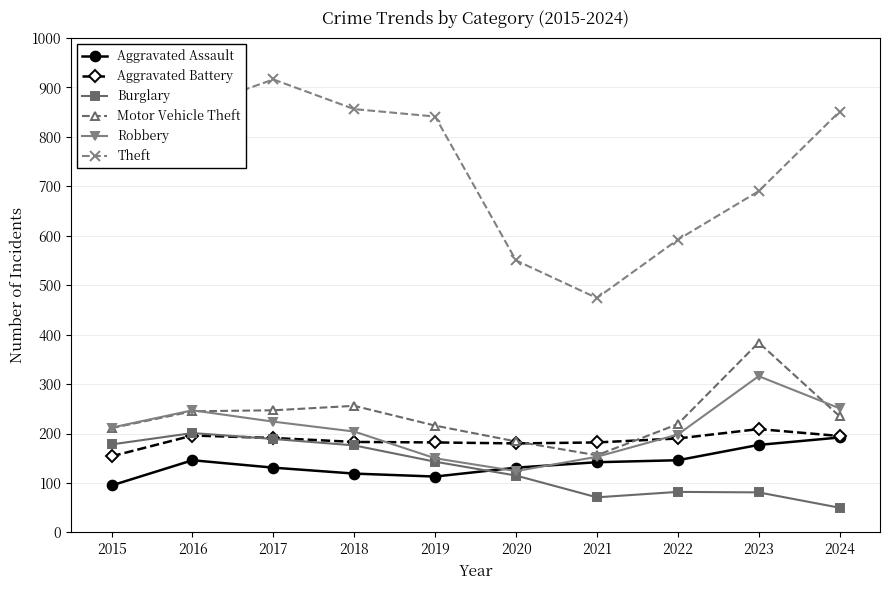

Which series changed the most between 2016 and 2020?

Theft